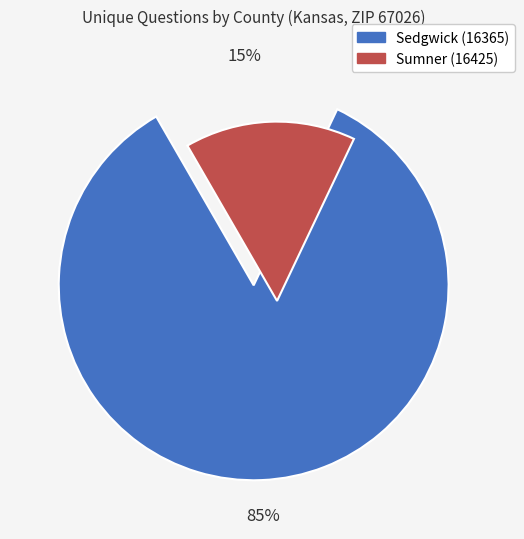

Which category has the smallest portion of the pie?

Sumner (16425)